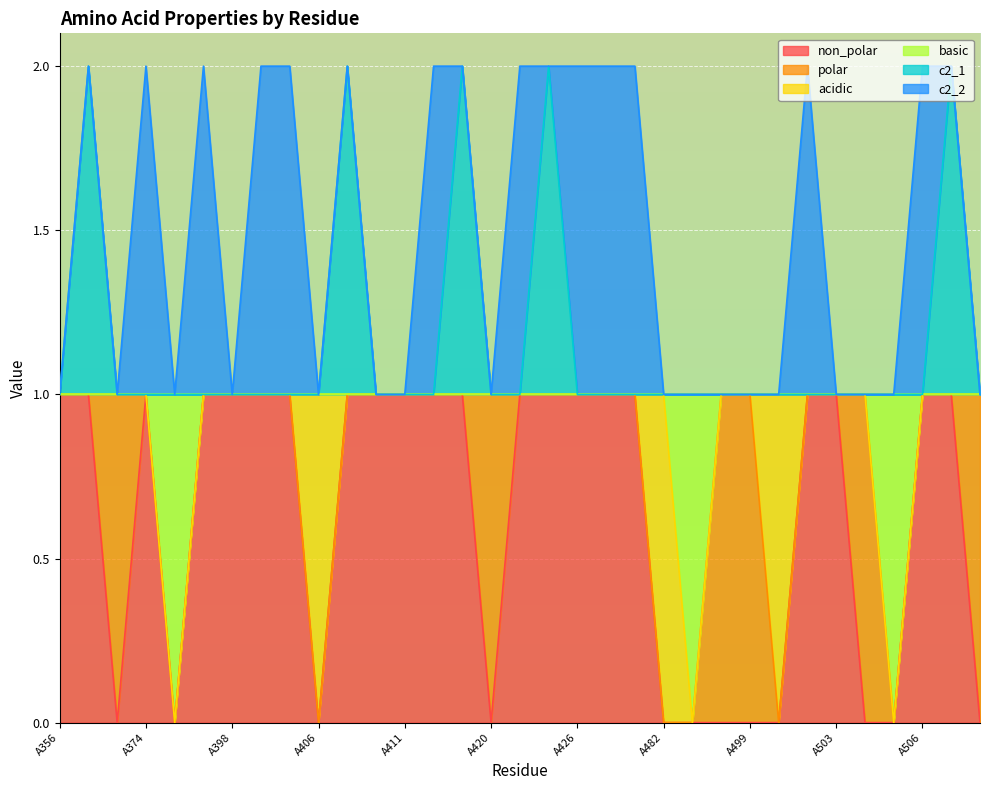

What are all the series names shown in the legend?

non_polar, polar, acidic, basic, c2_1, c2_2